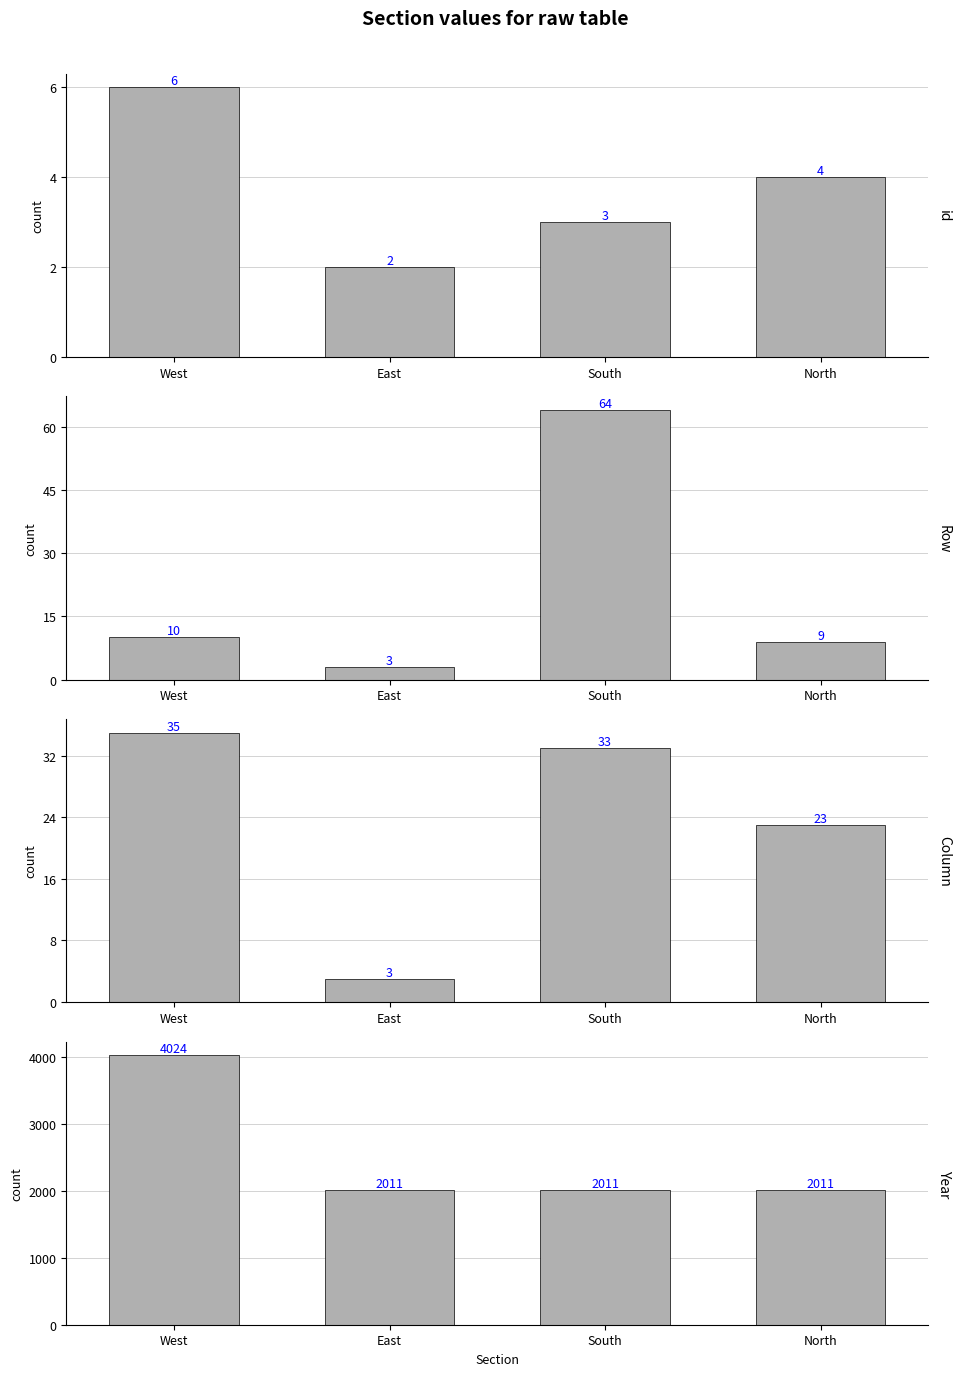

At which label is Year closest to 3017?

East